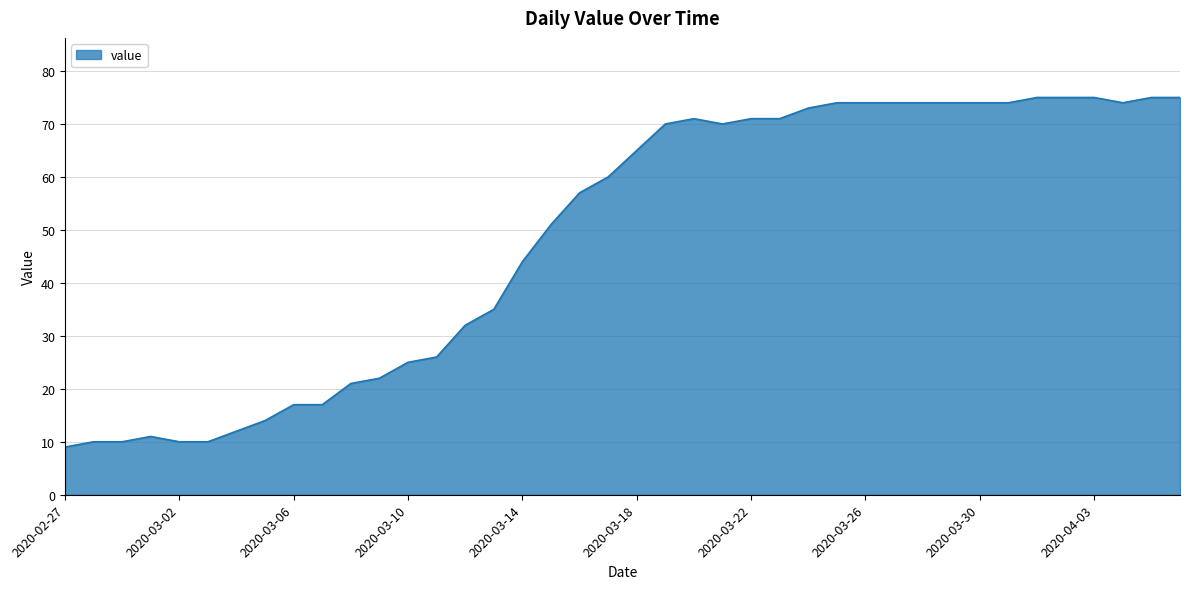

How many series are shown in this chart?

1